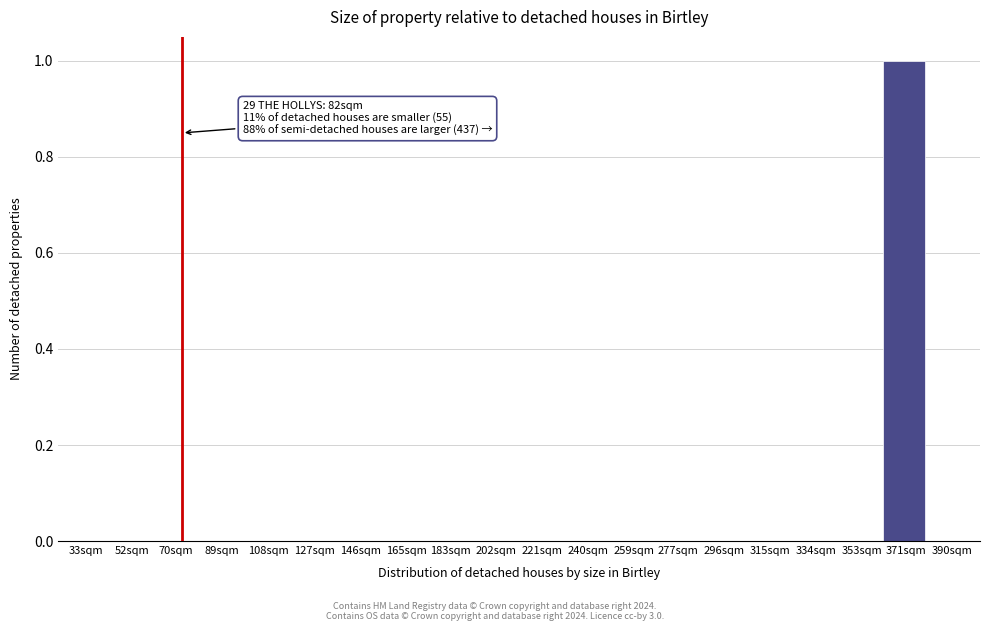

Reading right to left, extract all data points from this chart.

390sqm=0	371sqm=1	353sqm=0	334sqm=0	315sqm=0	296sqm=0	277sqm=0	259sqm=0	240sqm=0	221sqm=0	202sqm=0	183sqm=0	165sqm=0	146sqm=0	127sqm=0	108sqm=0	89sqm=0	70sqm=0	52sqm=0	33sqm=0